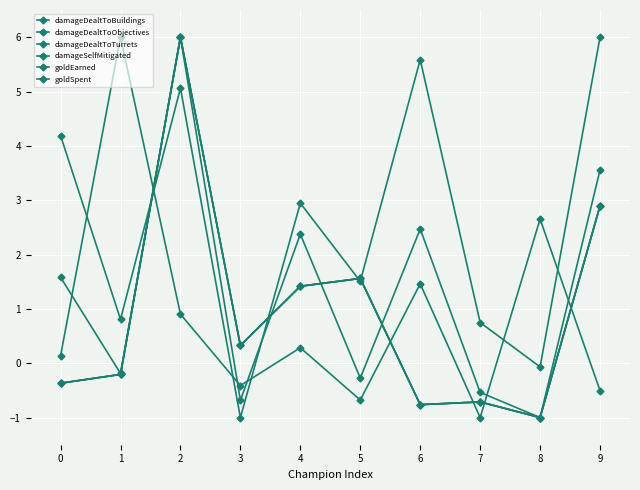

How many interior local valleys does the goldEarned series have?

4